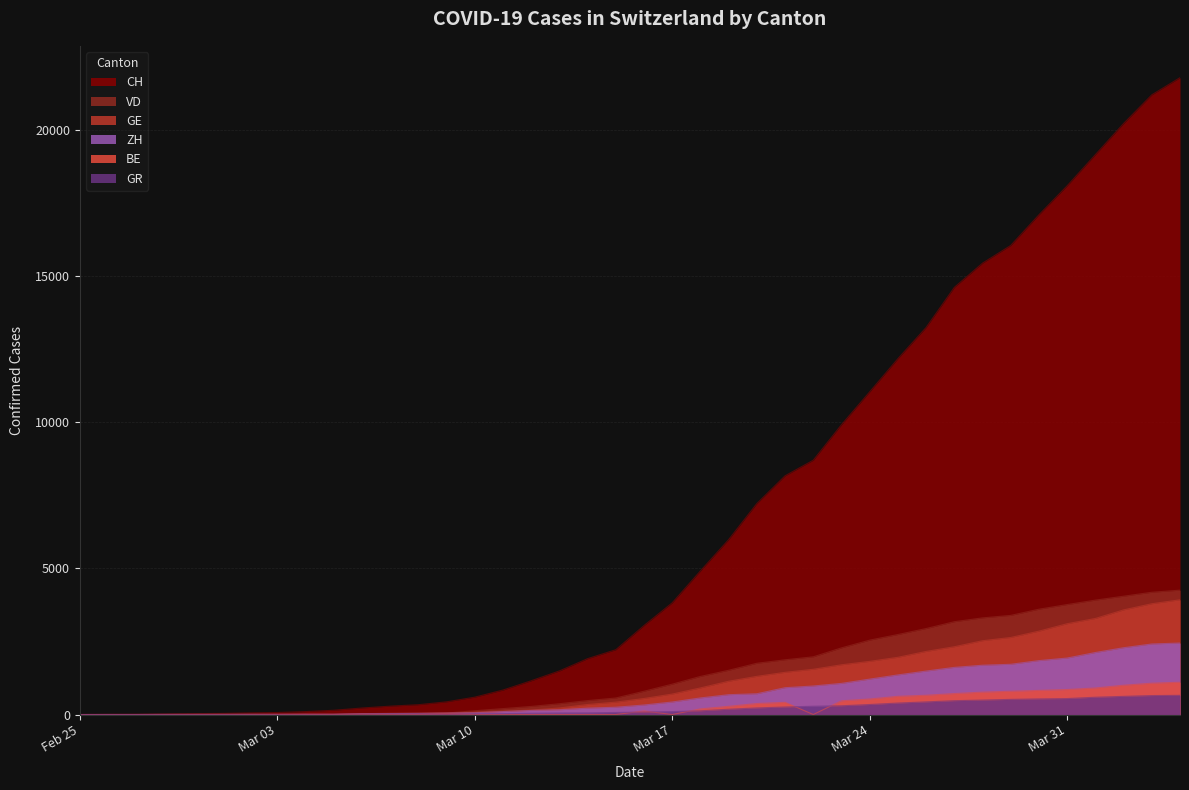

Which series has the largest total across all categories?

CH